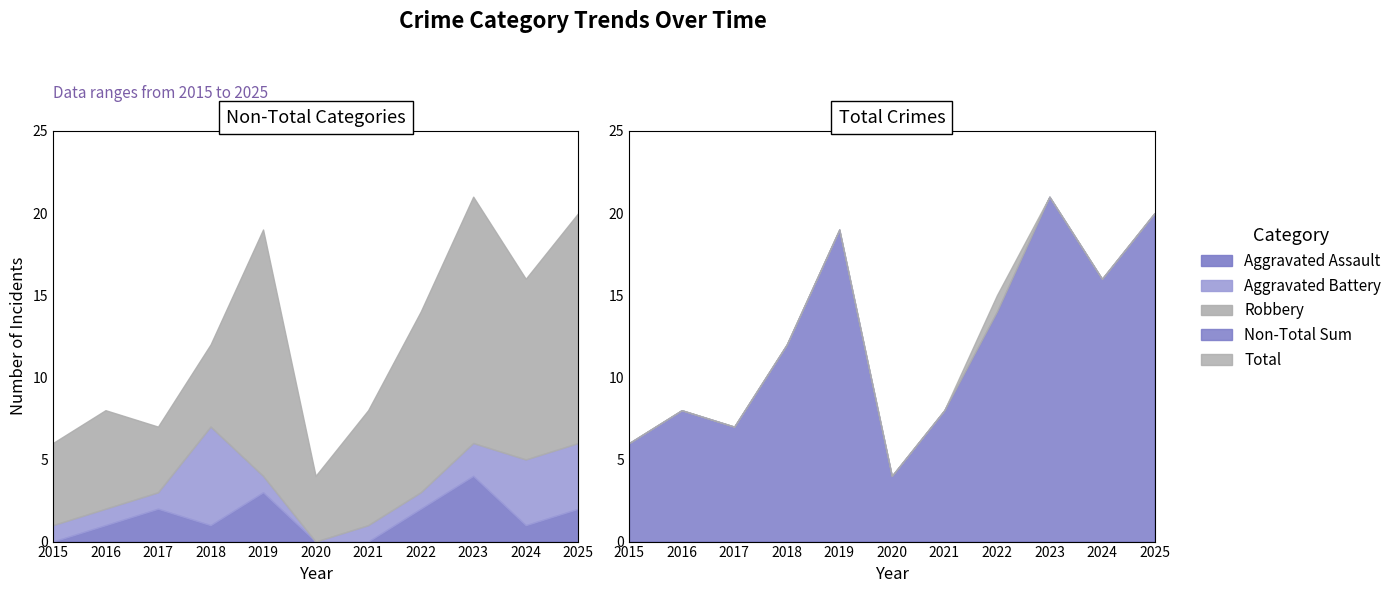

What is the sum of the Total values at 2019 and 2020?

23